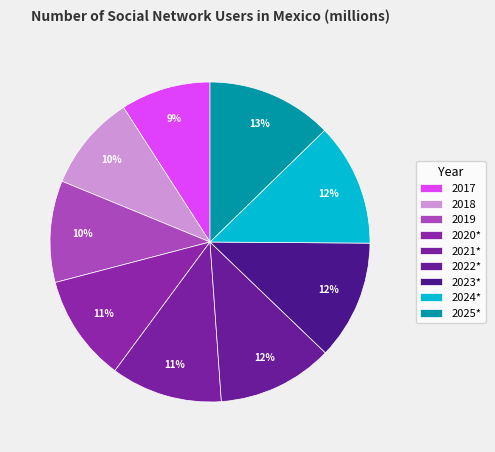

To the nearest percent, what is the average slice percentage?

11%